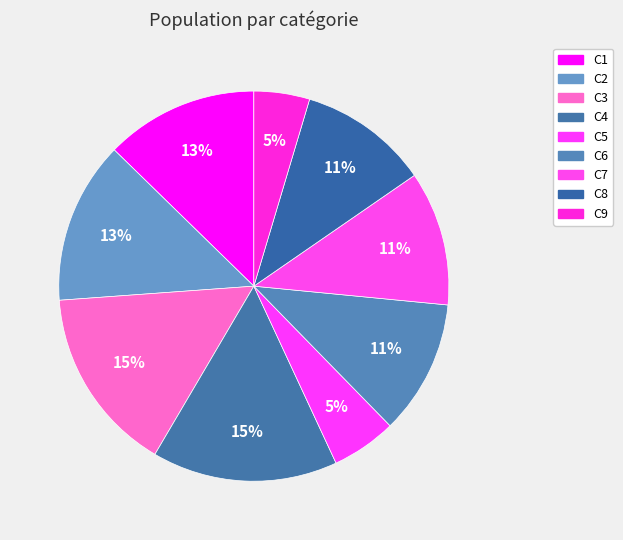

How many segments does this pie chart have?

9